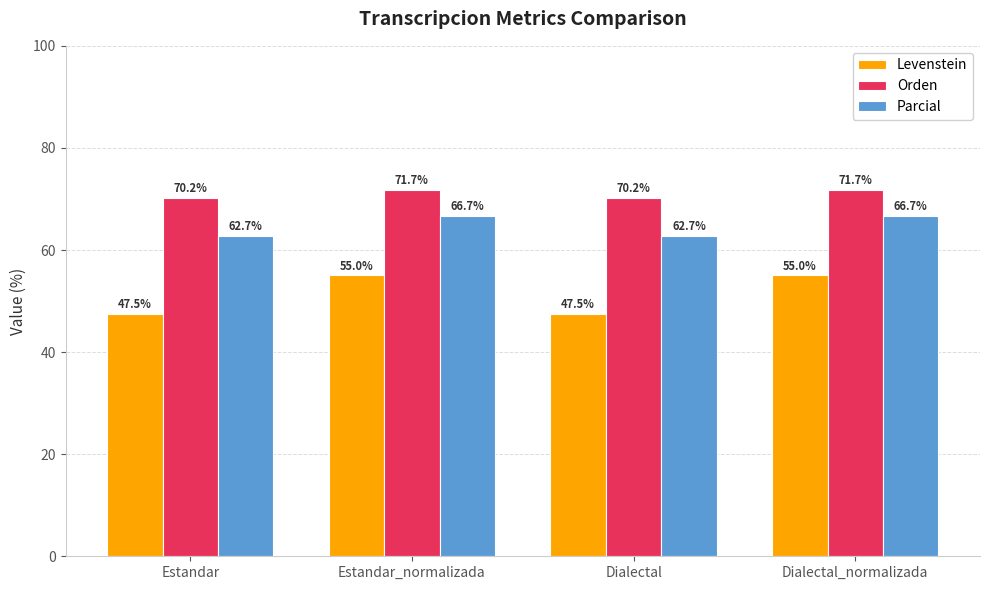

How many distinct data groups are displayed?

3